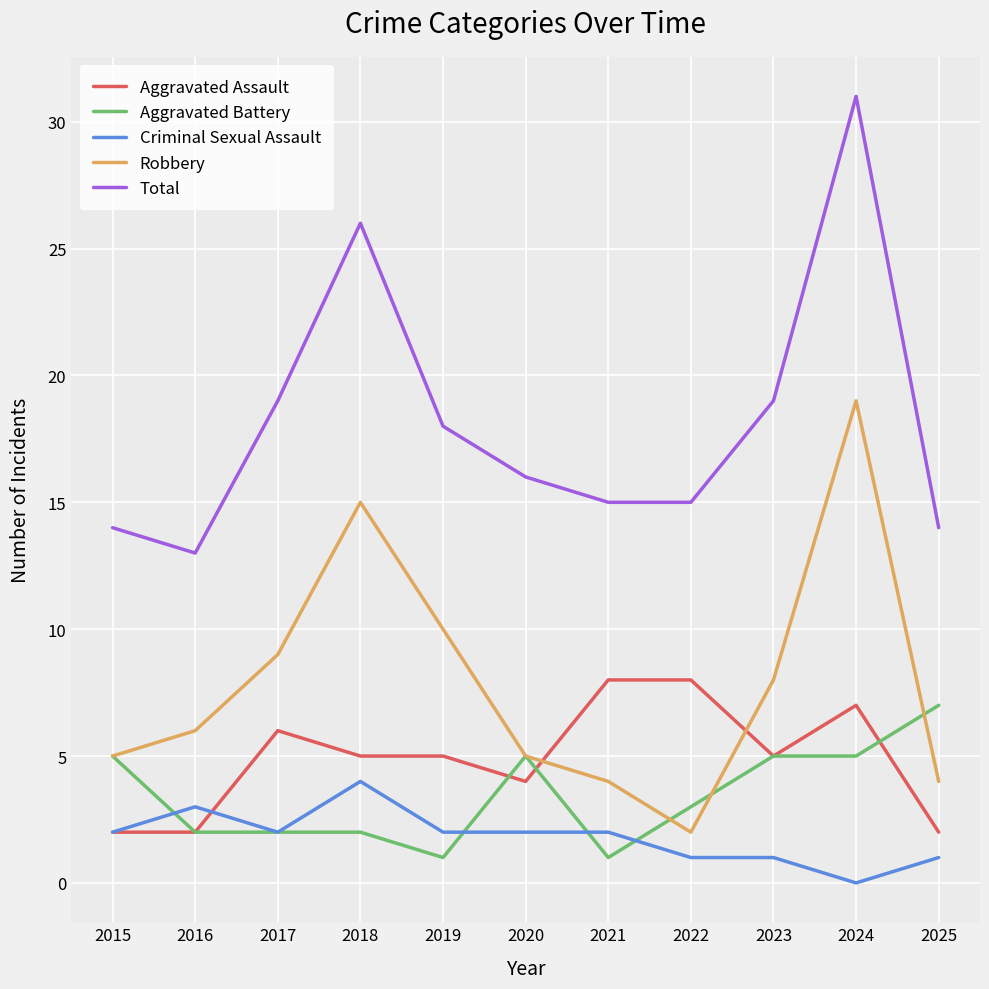

Rank the series by their maximum value, from highest to lowest.

Total, Robbery, Aggravated Assault, Aggravated Battery, Criminal Sexual Assault